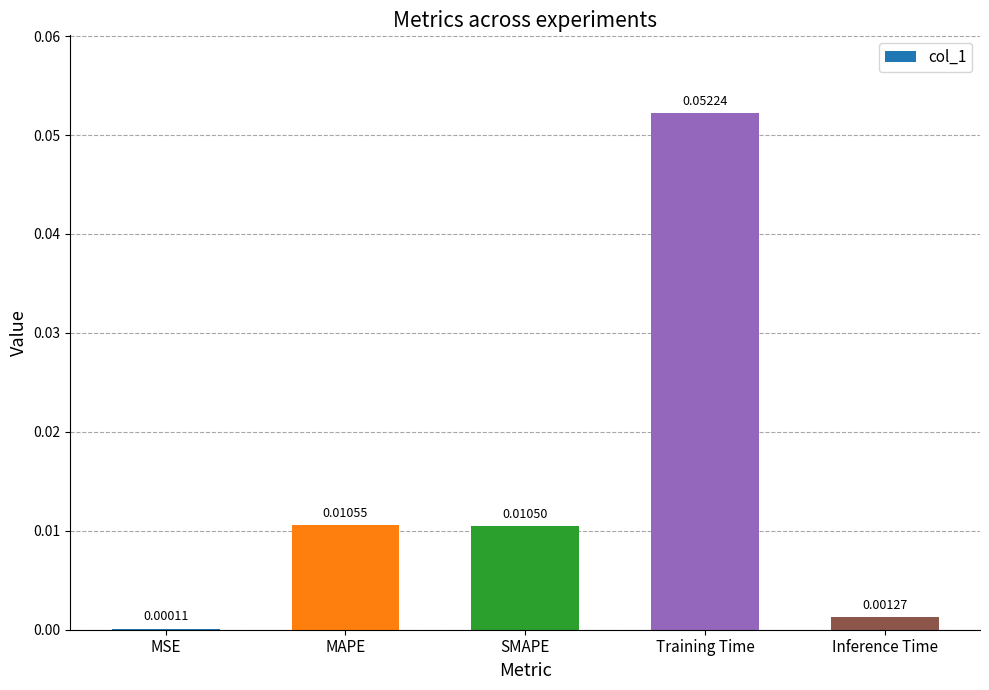

Which category has the highest value across all series?

Training Time